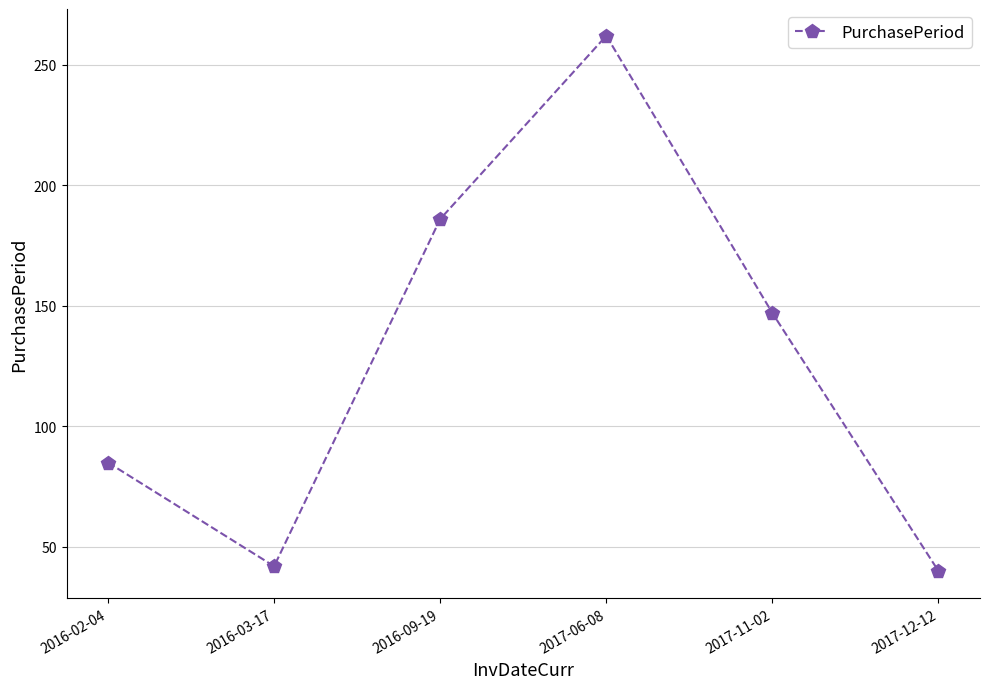

How many lines are shown in the chart?

1